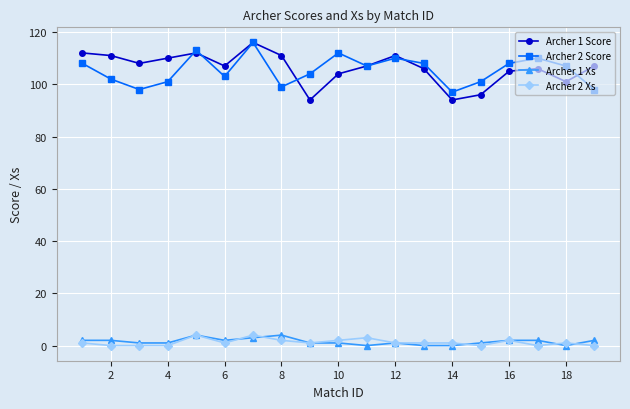

What is the maximum value shown in the chart?

116